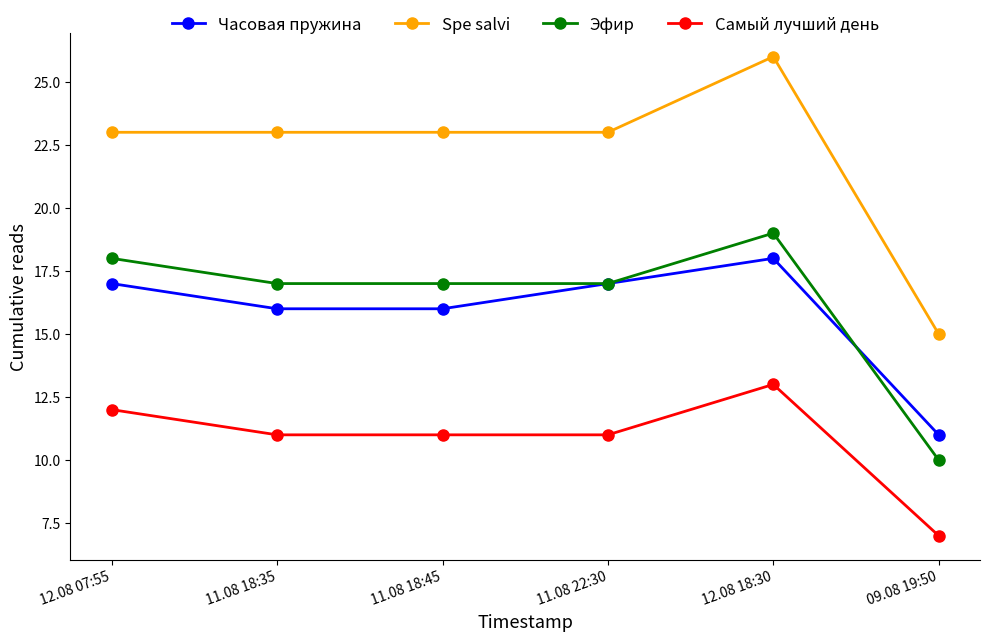

What is the total value across all series at 11.08 18:35?

67